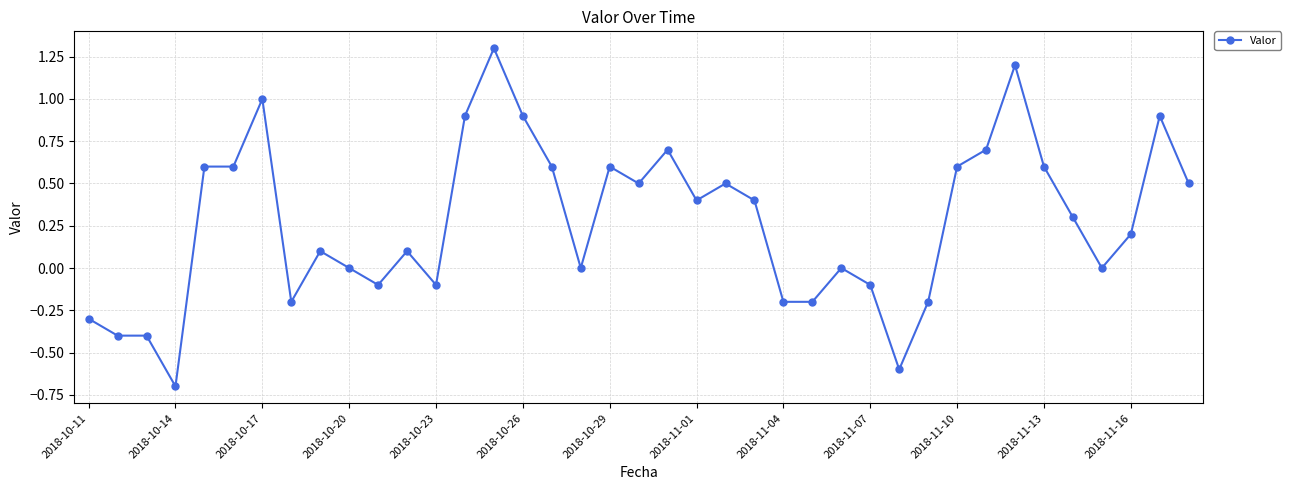

True or false: the data has more than 1 interior local peaks.

True